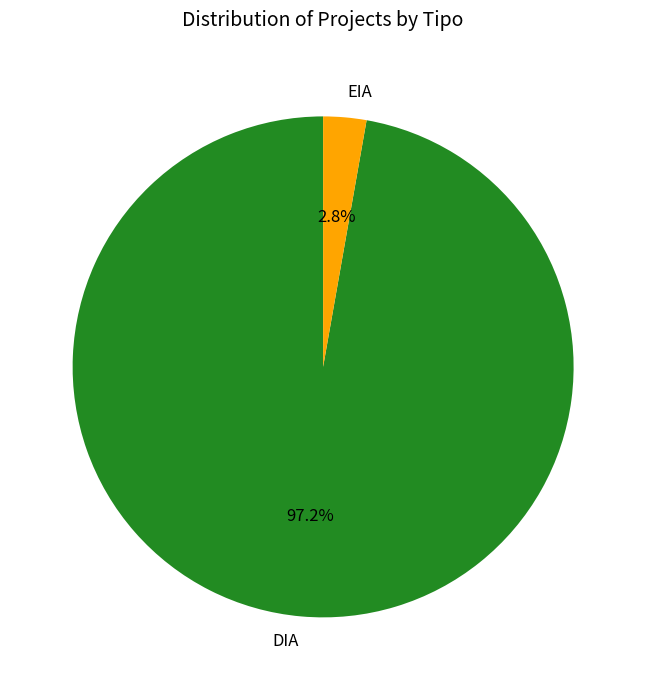

How much of the chart is everything except EIA?

97.2%